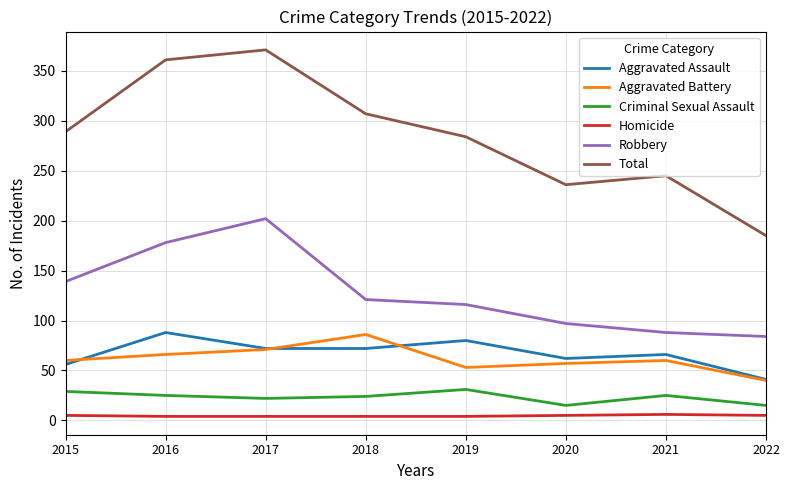

Count the number of data series in this chart.

6